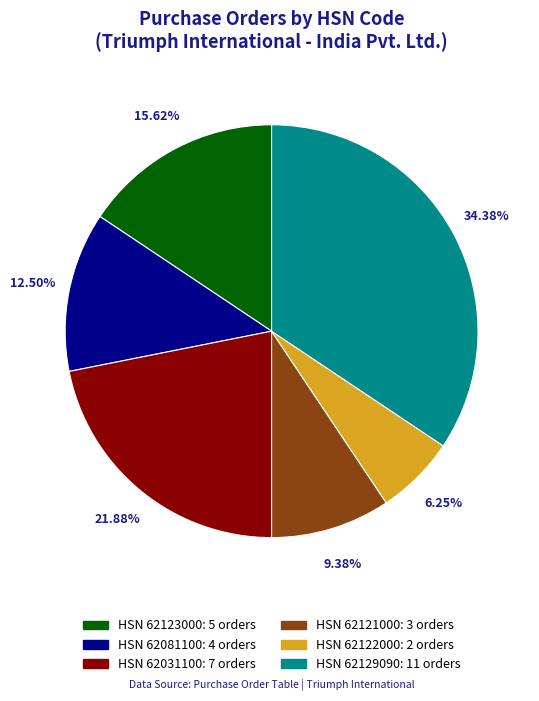

Does any single category account for the majority?

No